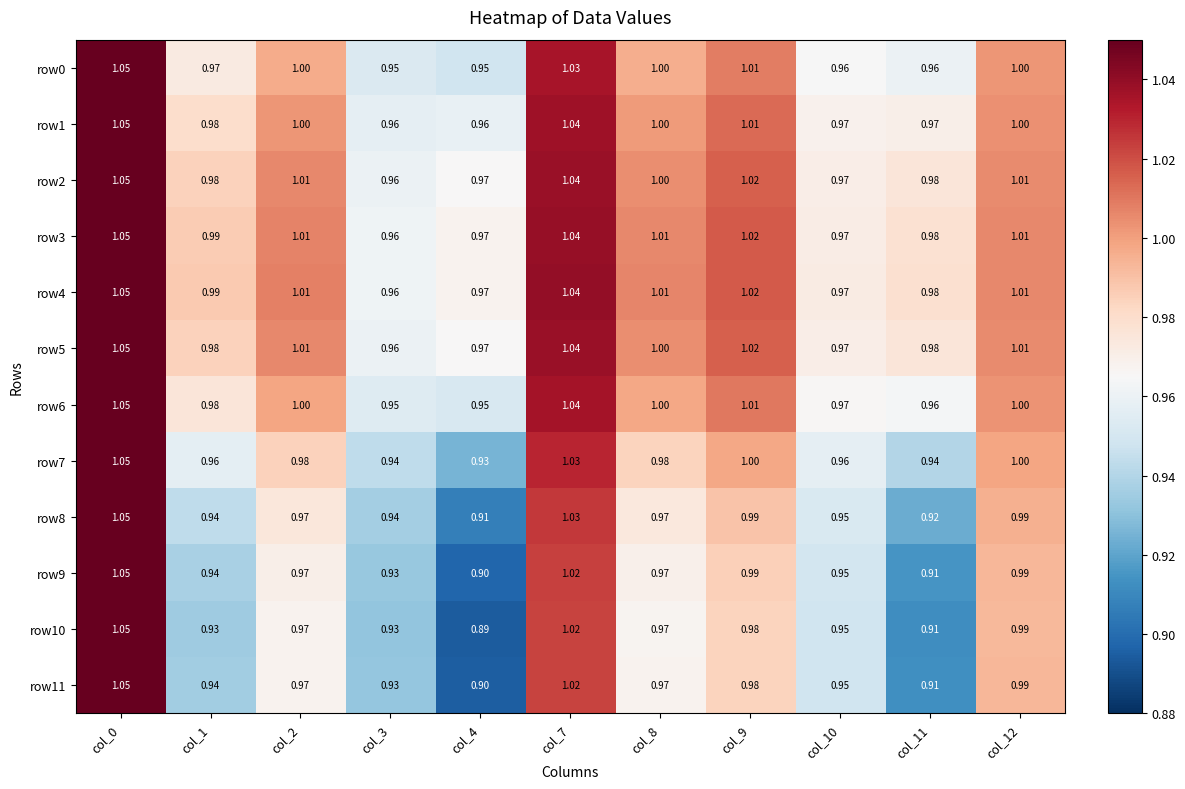

List the series in order of their peak value, lowest first.

row0, row1, row2, row3, row4, row5, row6, row7, row8, row9, row10, row11